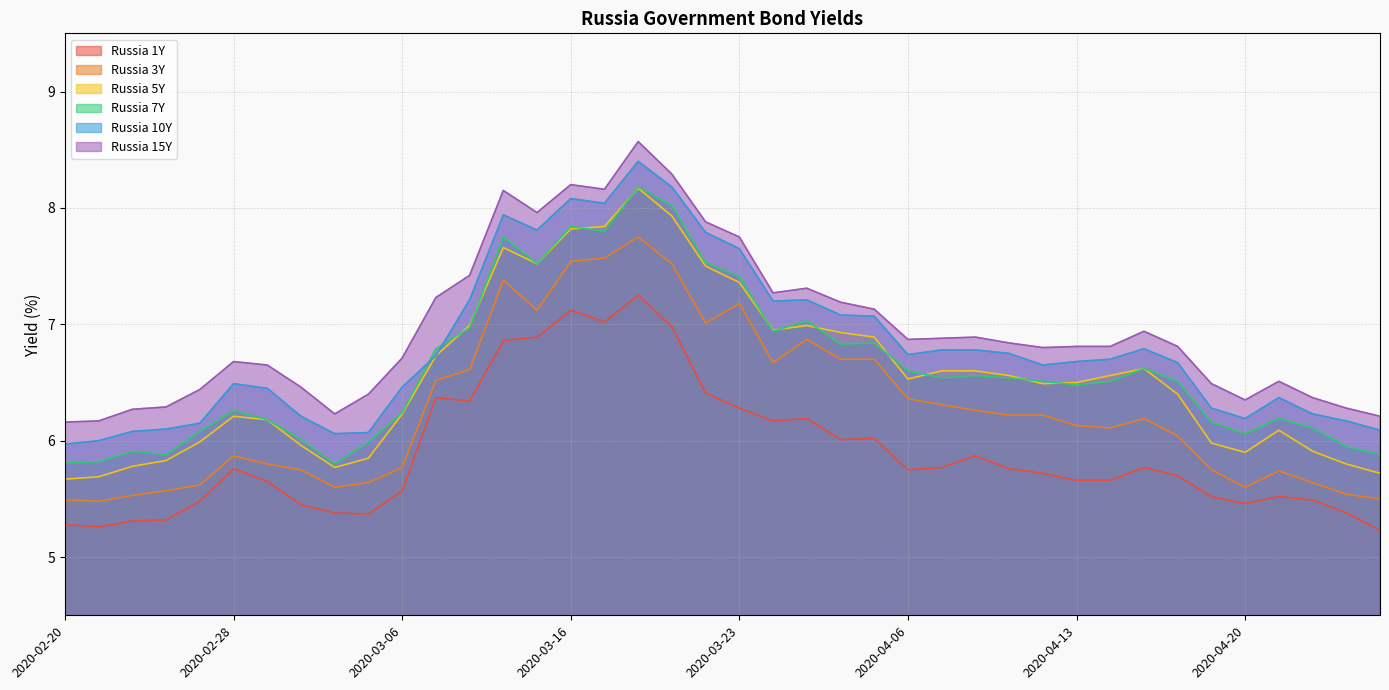

True or false: Russia 1Y and Russia 10Y intersect in this chart.

False